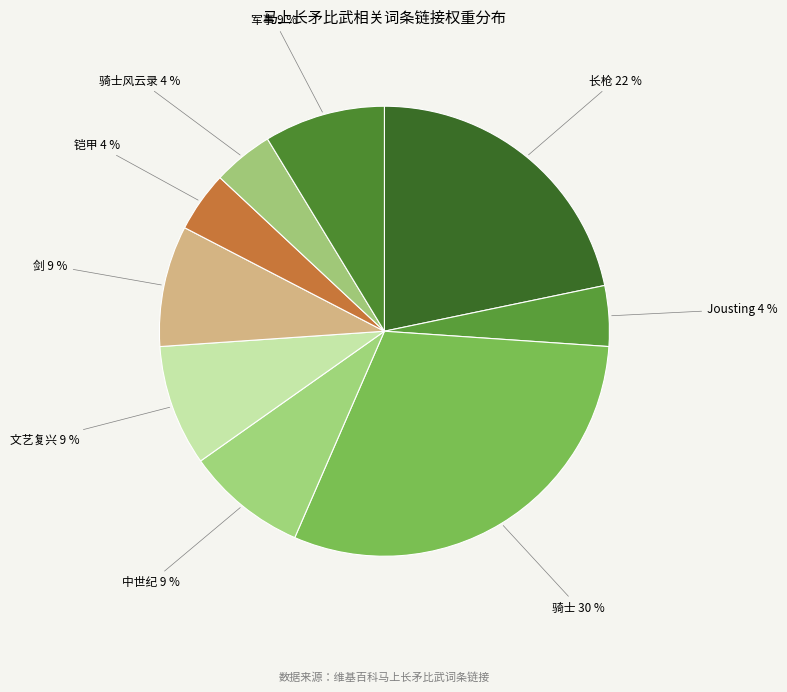

True or false: 骑士 accounts for 42% of the total.

False